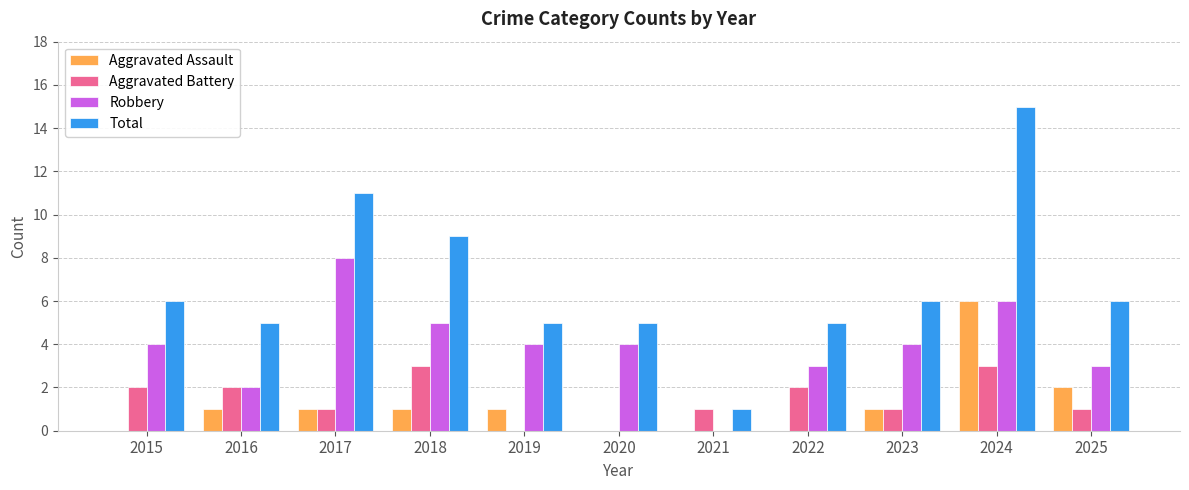

Count the number of categories in the chart.

11